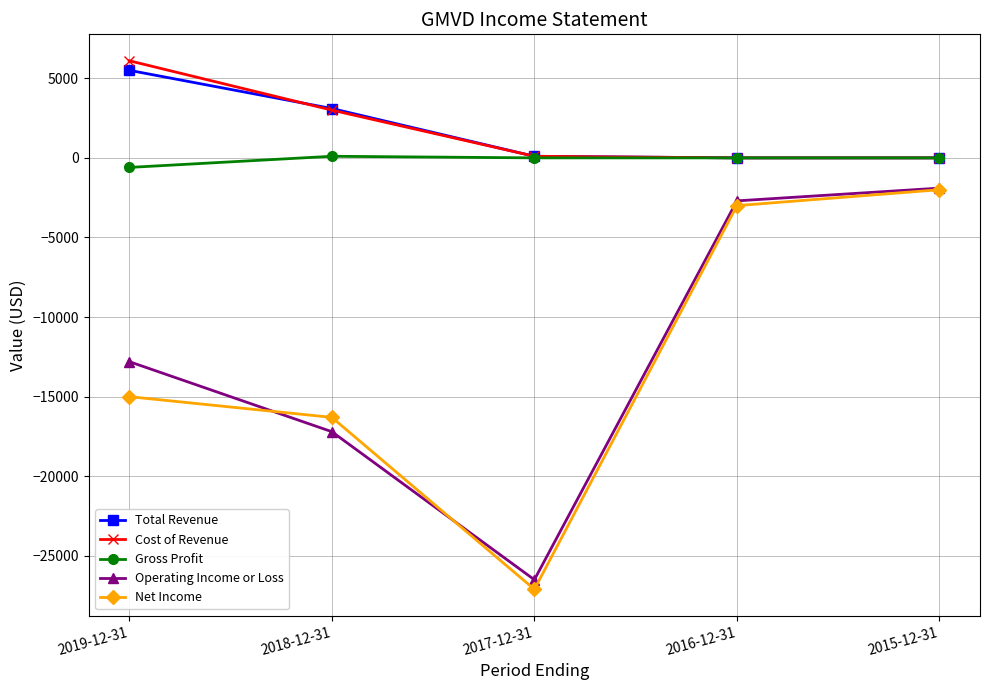

The Total Revenue series shows 100 at 2017-12-31. True or false?

True